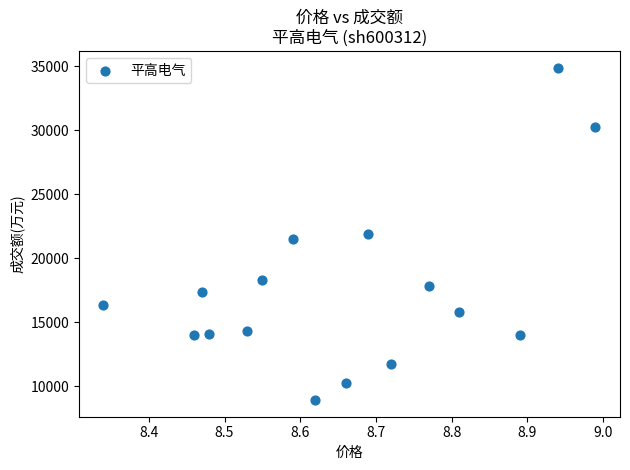

What is the range of Y values (max minus min)?

25966